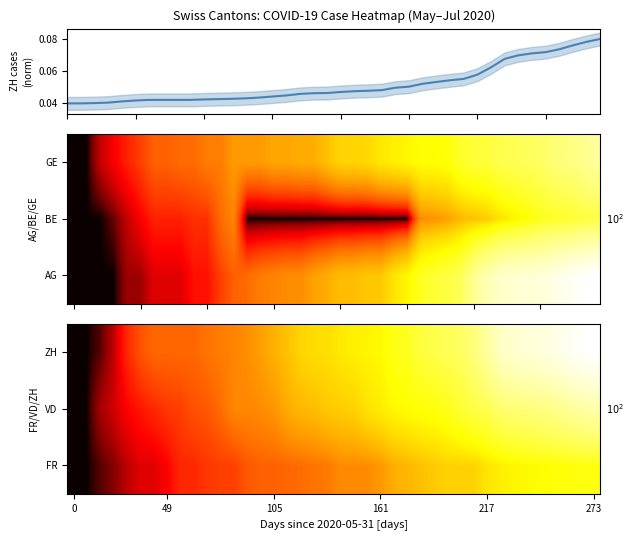

Reading left to right, list all the values displayed in this chart.

FR: 1	1	2	3	5	7	7	9	13	13	15	16	16	20	22	22	23	24	26	27	32	32	32	36	44	47	52	56	61	61	61	72	79	84	87	92	94	96	99	100
VD: 1	1	4	6	9	11	13	15	16	19	20	24	31	31	32	35	43	48	50	56	58	60	71	77	86	89	95	97	105	121	137	146	171	184	187	194	207	223	238	250
ZH: 1	1	2	5	13	19	23	23	23	23	26	28	30	33	38	45	52	62	67	68	75	80	83	87	103	110	129	141	152	161	189	237	293	316	329	337	356	382	405	424